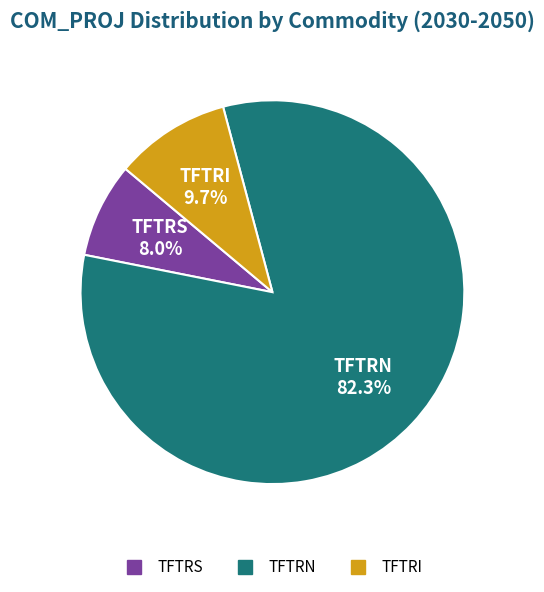

Does any single category account for the majority?

Yes